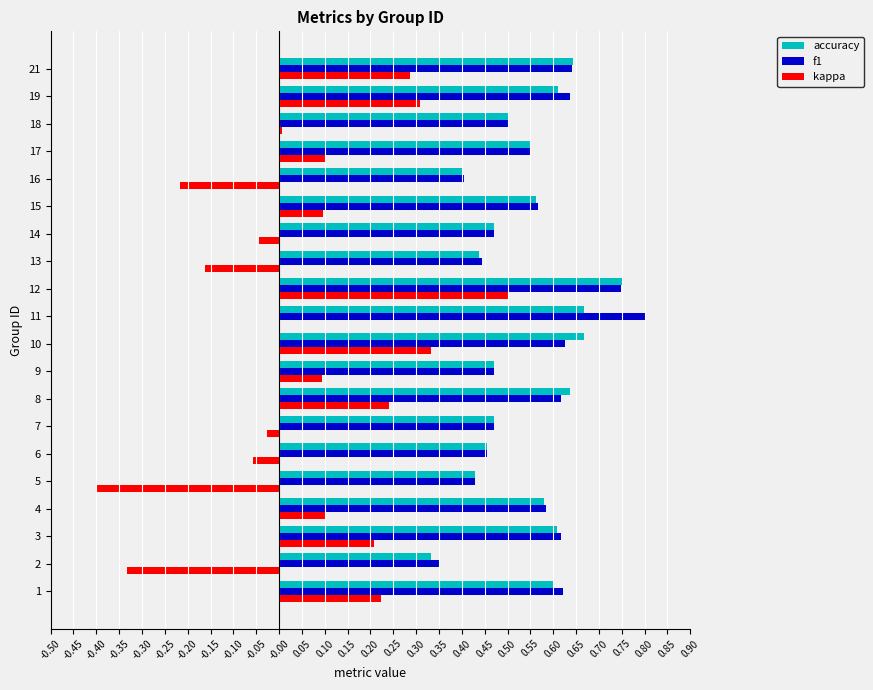

Which series has the largest range (max minus min)?

kappa